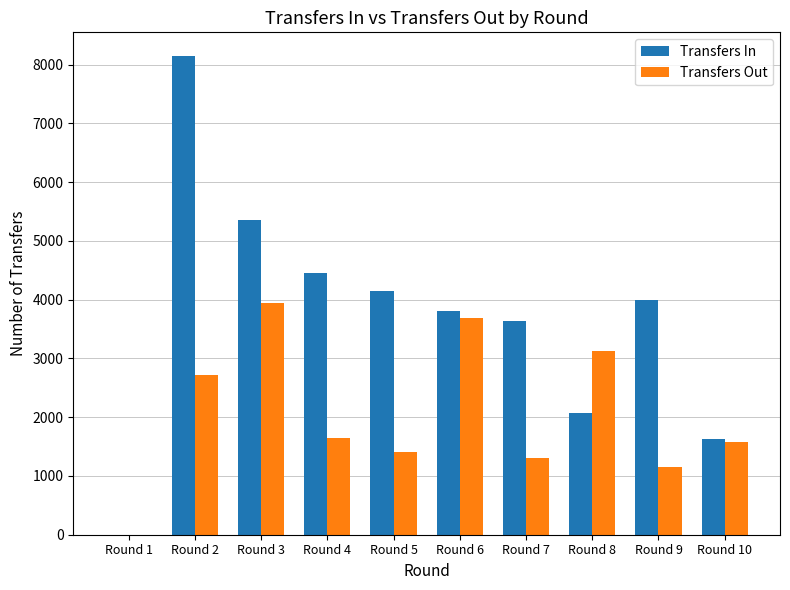

What is the greatest value displayed?

8143